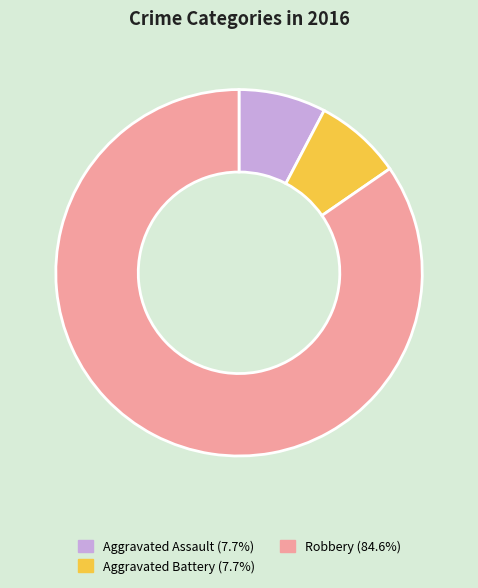

Is there a majority slice in this chart?

Yes